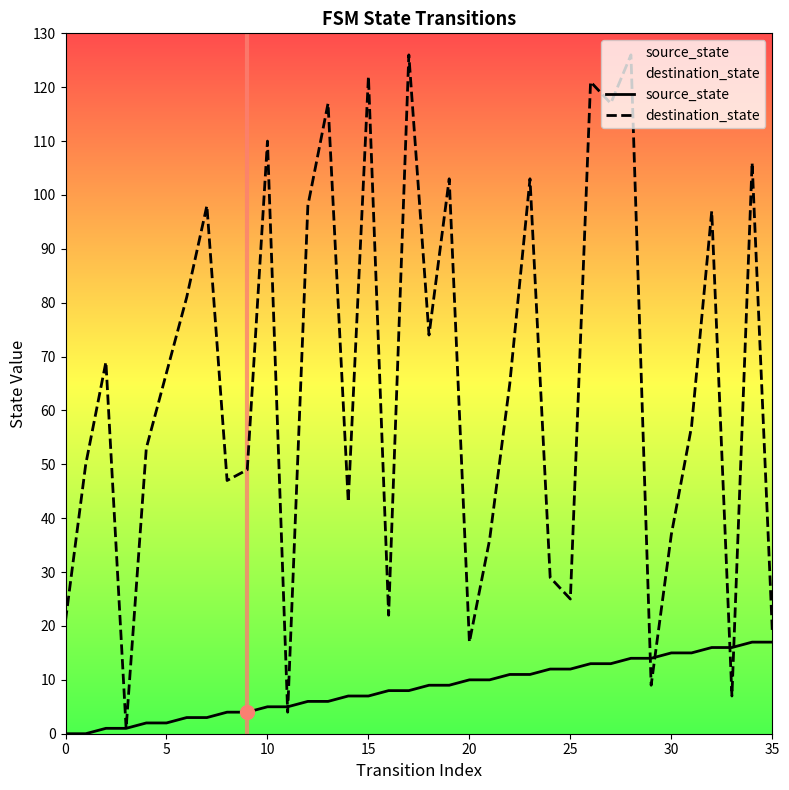

Which series has the widest spread of Y values?

destination_state